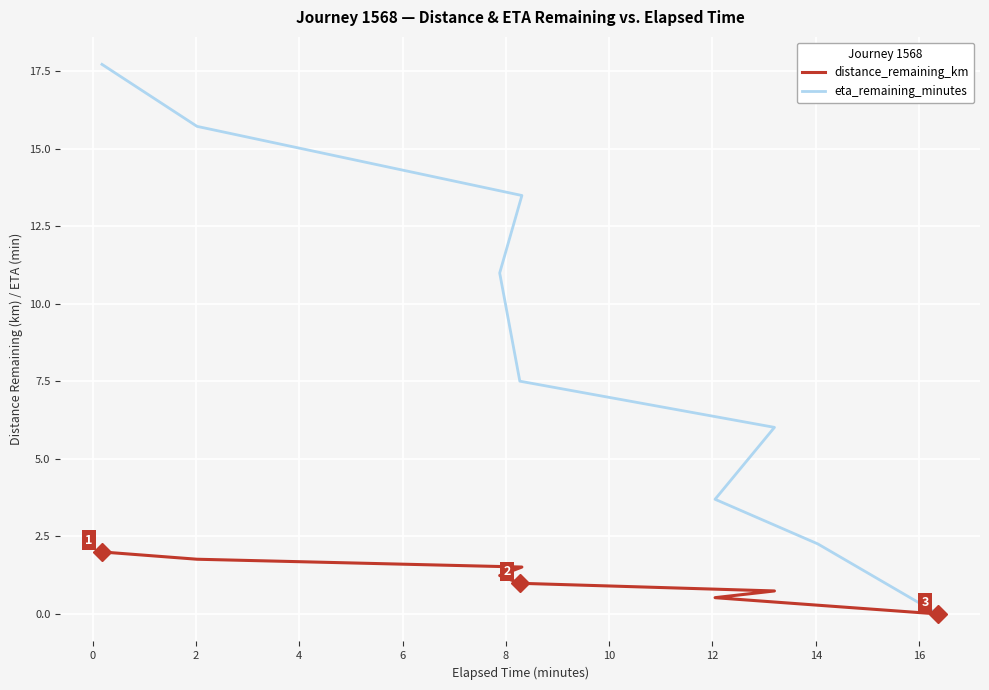

The eta_remaining_minutes series shows 23.1 at −2. True or false?

False